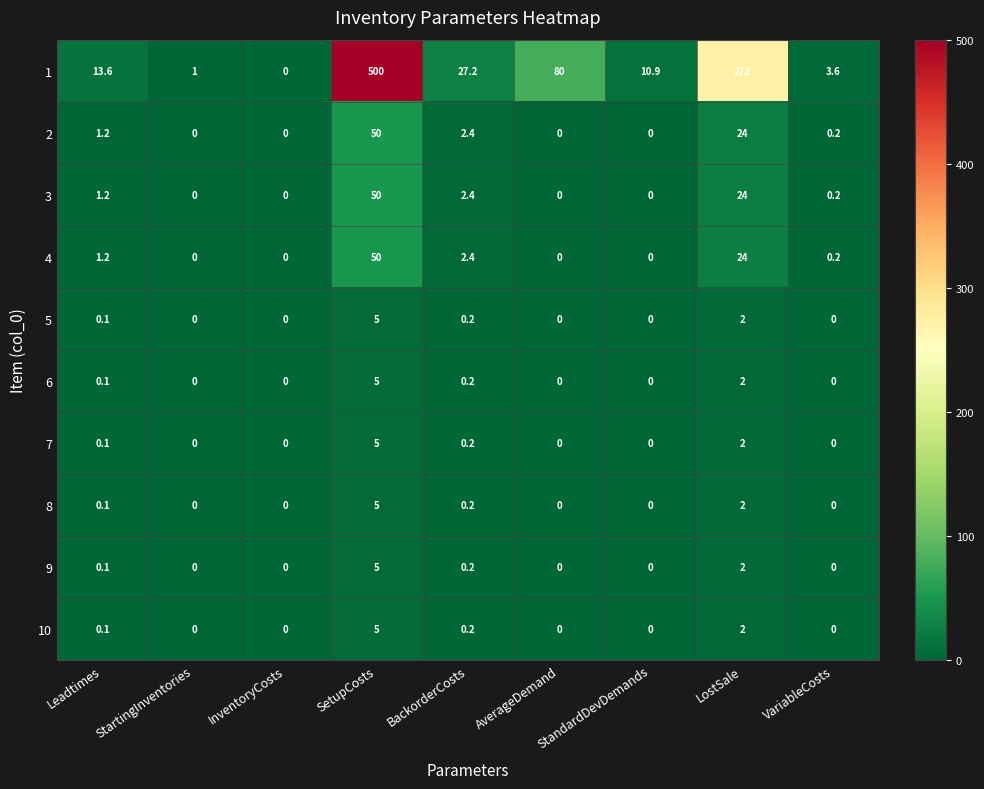

At which label is 10 closest to 2?

LostSale